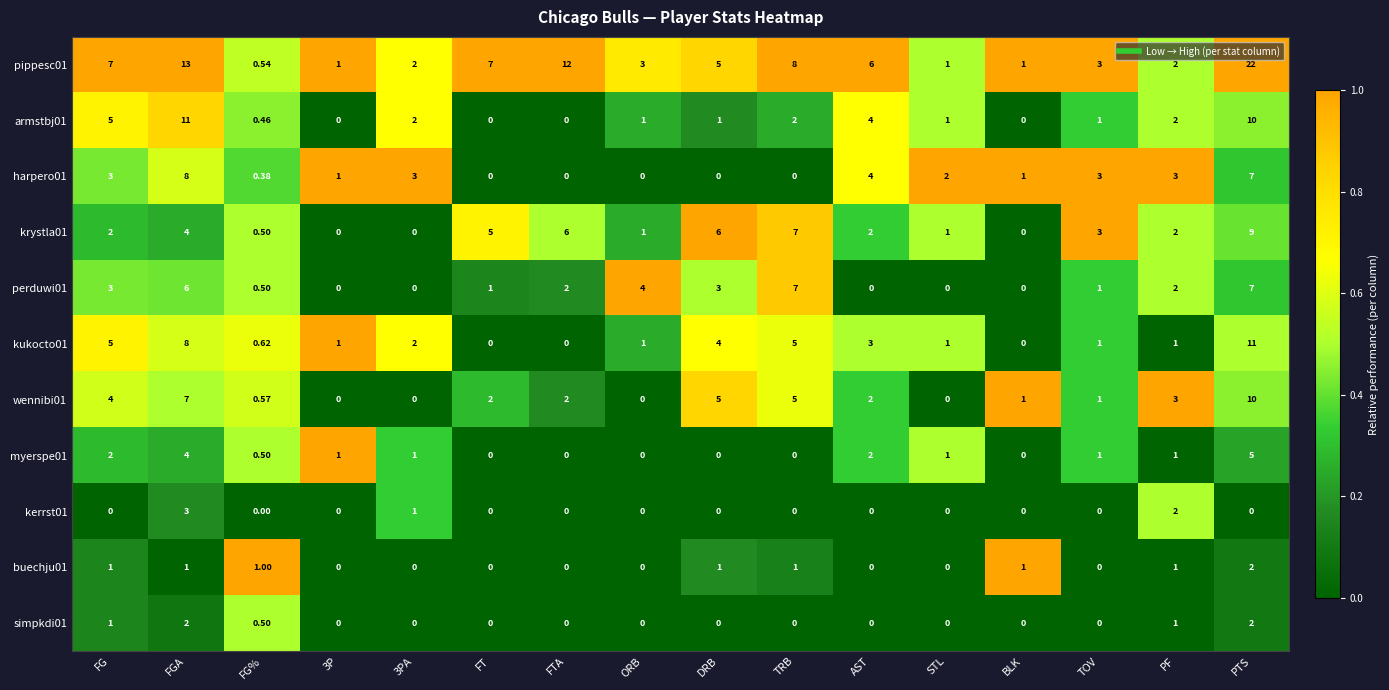

Which category has the highest value in the kukocto01 series?

PTS